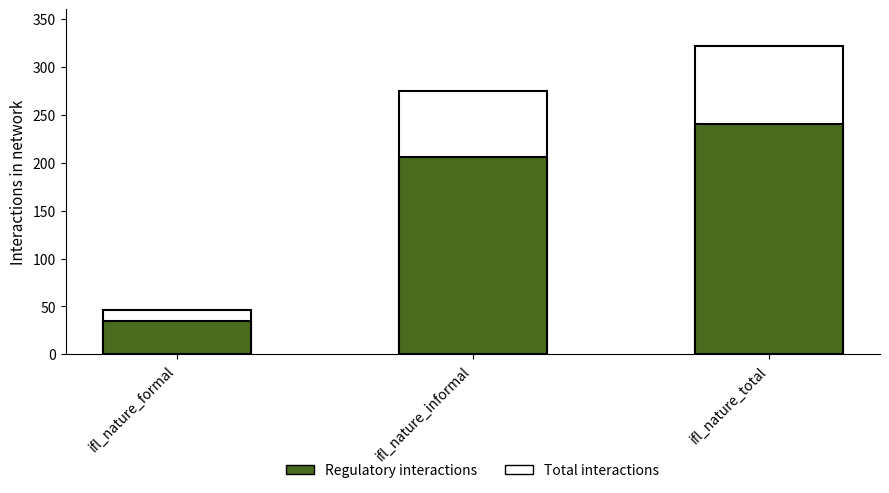

What is the difference between the maximum and second lowest values in the Total interactions series?

46.5